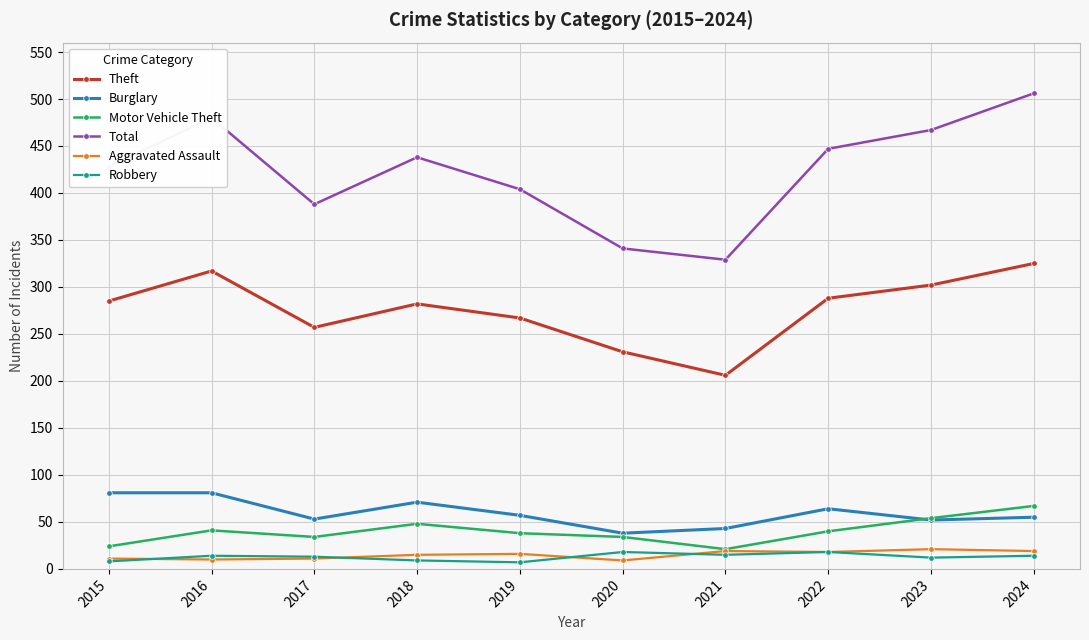

How many data points in Burglary are less than 57?

5